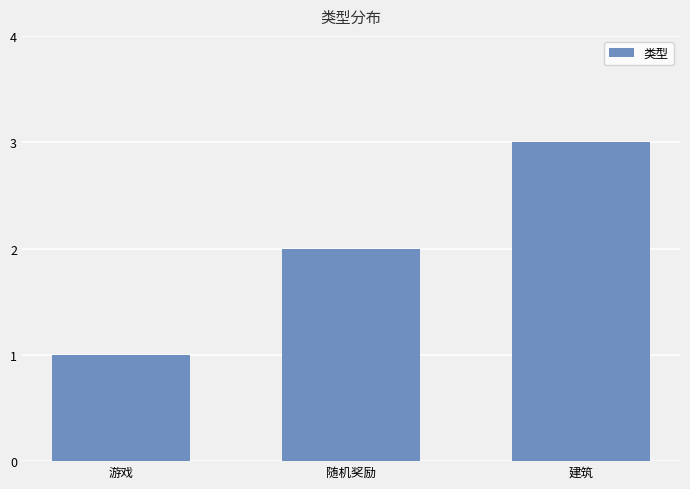

Read the value at 游戏.

1